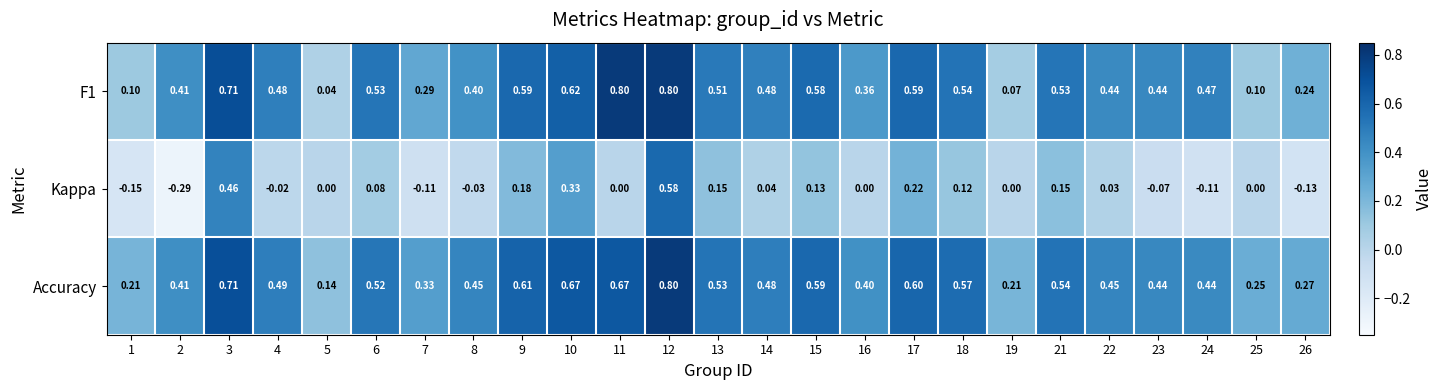

Which series has the largest total across all categories?

Accuracy